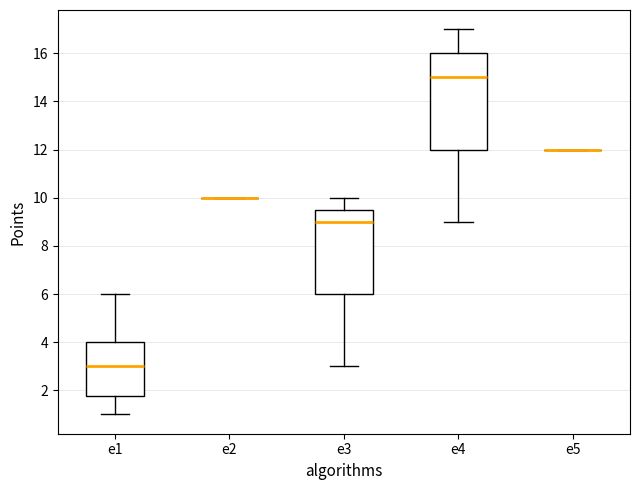

Reading left to right, transcribe this box plot: for each box, give where its median line is, the range the box spans, and where its two whiskers end, as read against the y-axis. The values are not printed on the chart, so give them approximately, as read against the axis.

e1: median 3.0, box 1.8 to 4.0, whiskers 1.0 to 6.0
e2: box collapsed to a line at 10.0, whiskers 10.0 to 10.0
e3: median 9.0, box 6.0 to 9.6, whiskers 3.0 to 10.0
e4: median 15.0, box 12.0 to 16.0, whiskers 9.0 to 17.0
e5: box collapsed to a line at 12.0, whiskers 12.0 to 12.0